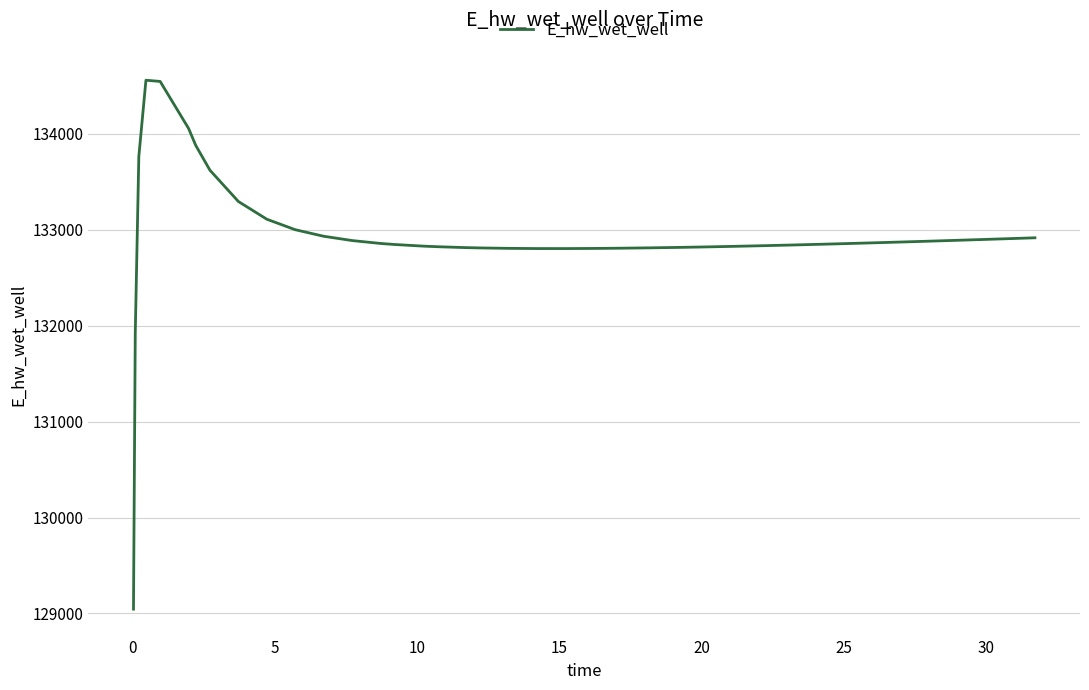

Count the number of values greater than 132858.

20